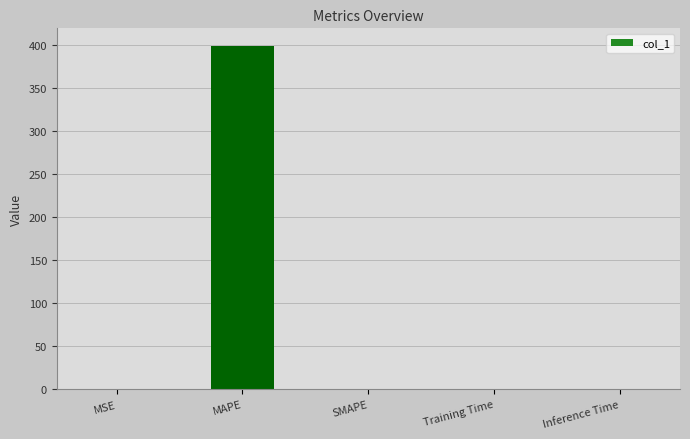

Which label corresponds to the largest value in the chart?

MAPE